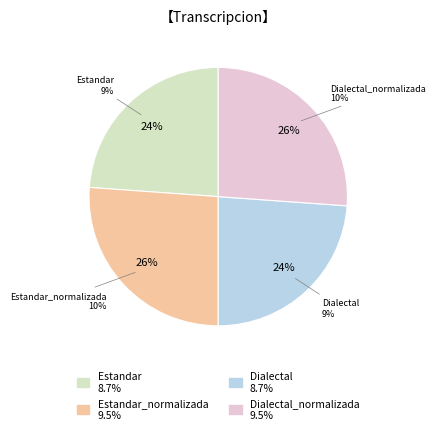

Does Dialectal account for over 50% of the chart?

No